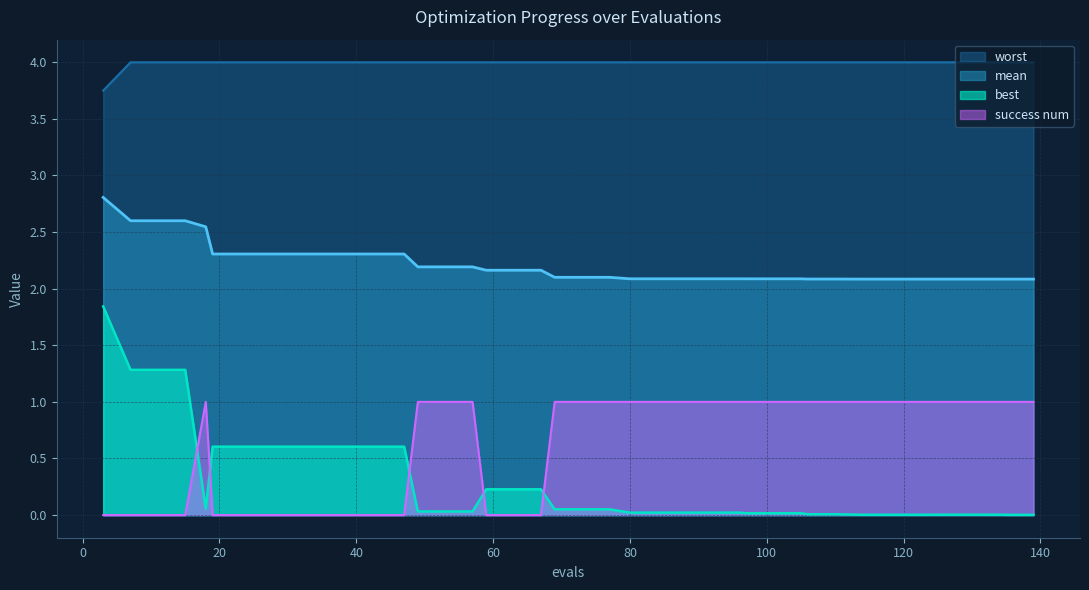

At which label does worst reach its minimum?

3